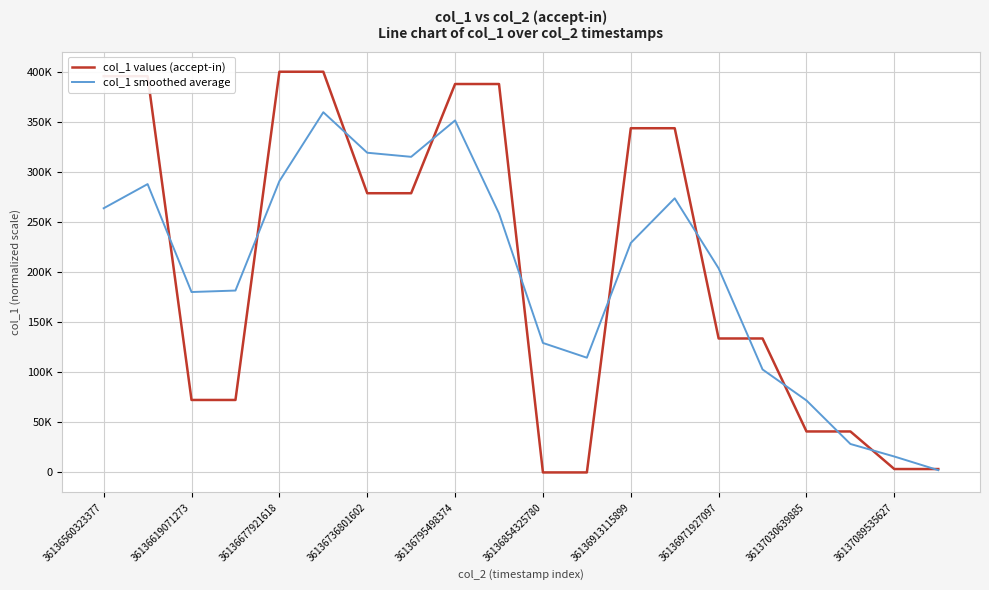

What is the sum of all col_1 smoothed average values?

3978922.0